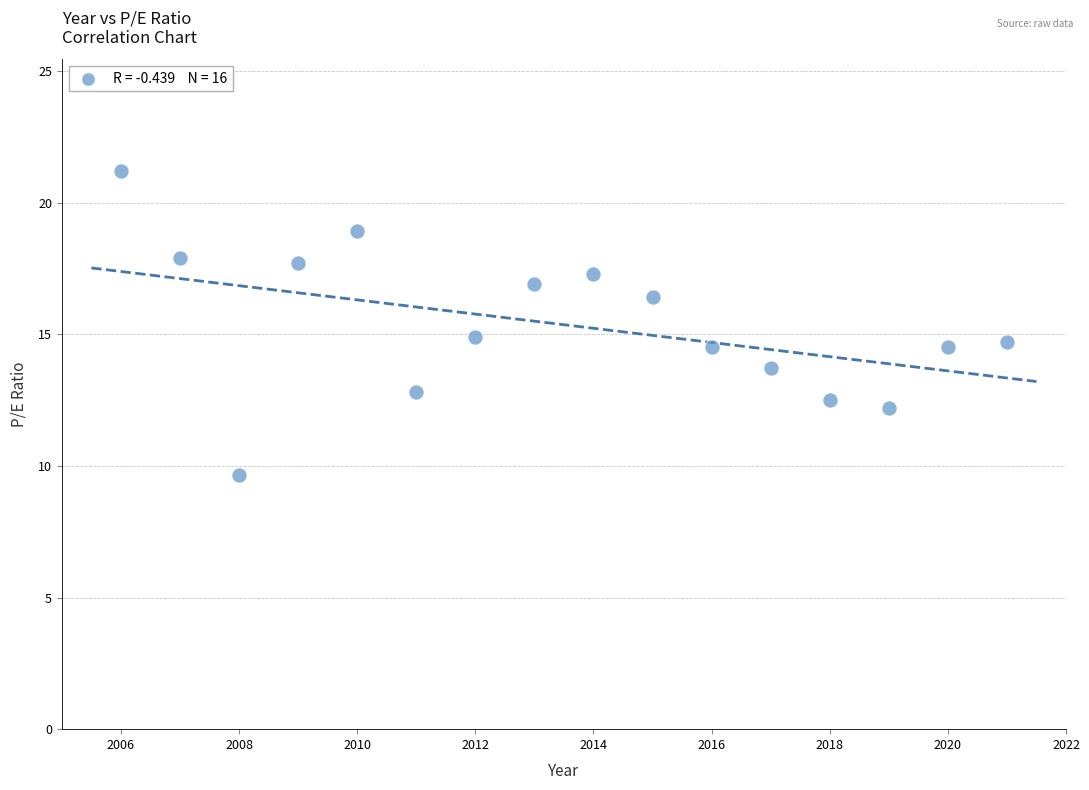

What is the range of X values (max minus min)?

15.0